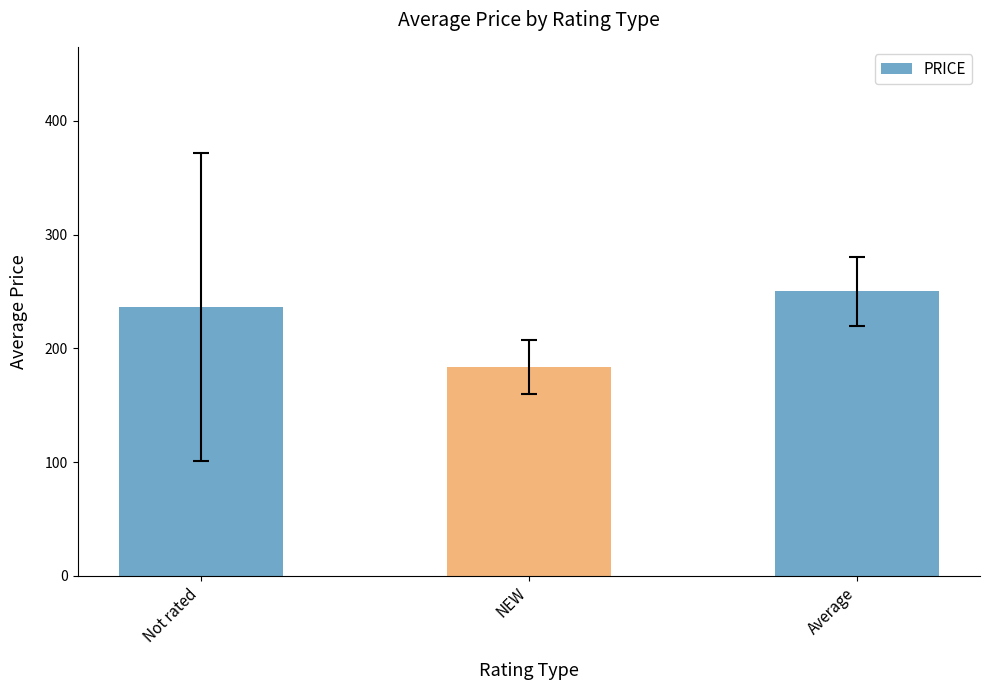

Reading left to right, what are all the values shown in this chart?

236.4	183.3	250.0